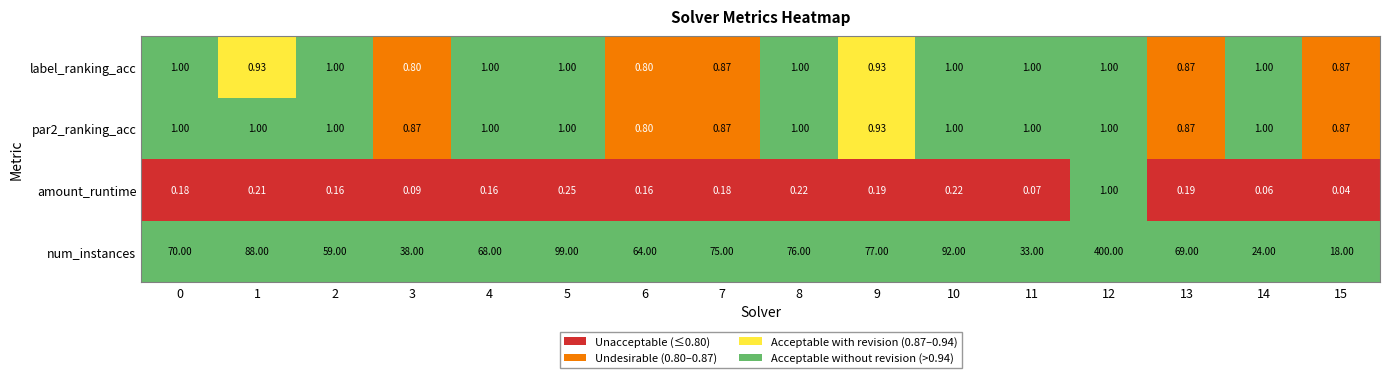

Which series has the largest range (max minus min)?

num_instances